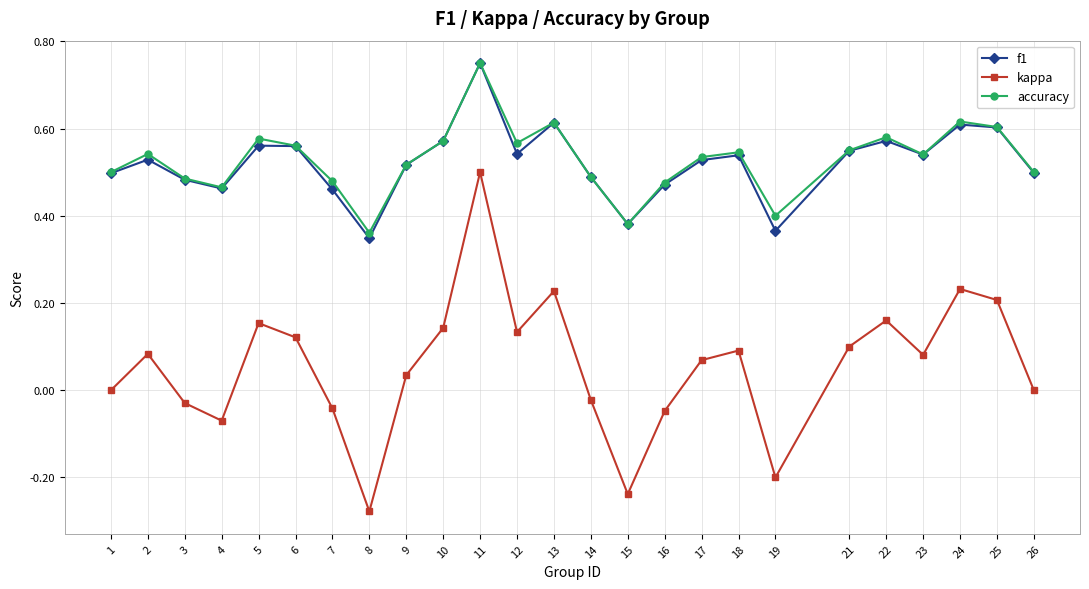

The value of f1 at 17 is 0.8. True or false?

False